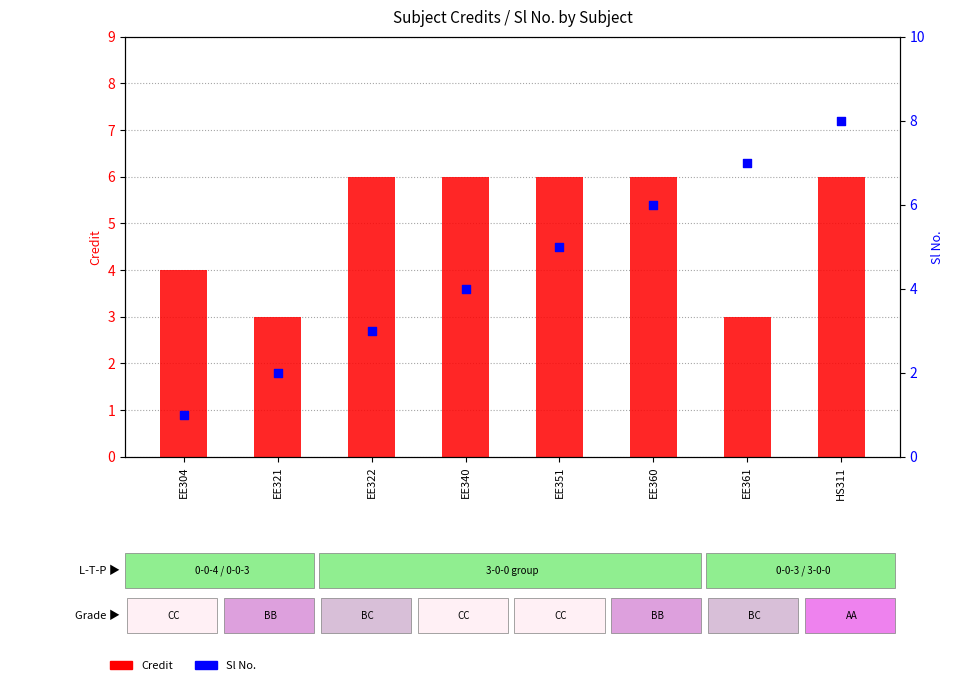

Which series contains the highest Y value?

Sl No.